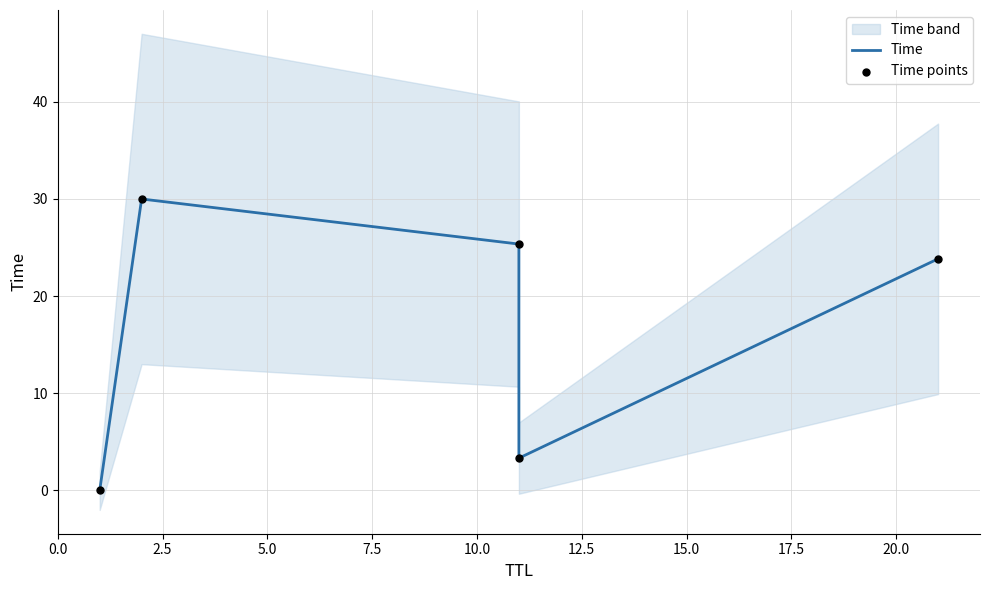

Is the value of Time points at 10.0 greater than the value of Time at 10.0?

No